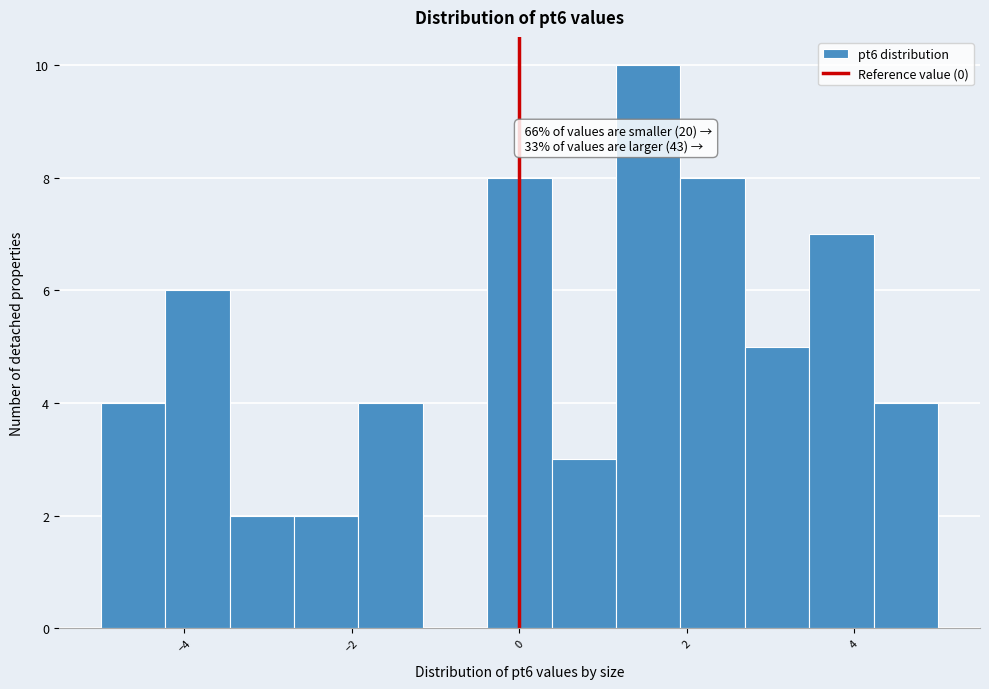

Read against the x-axis, roughly where is the centre of the tallest bar?

1.6